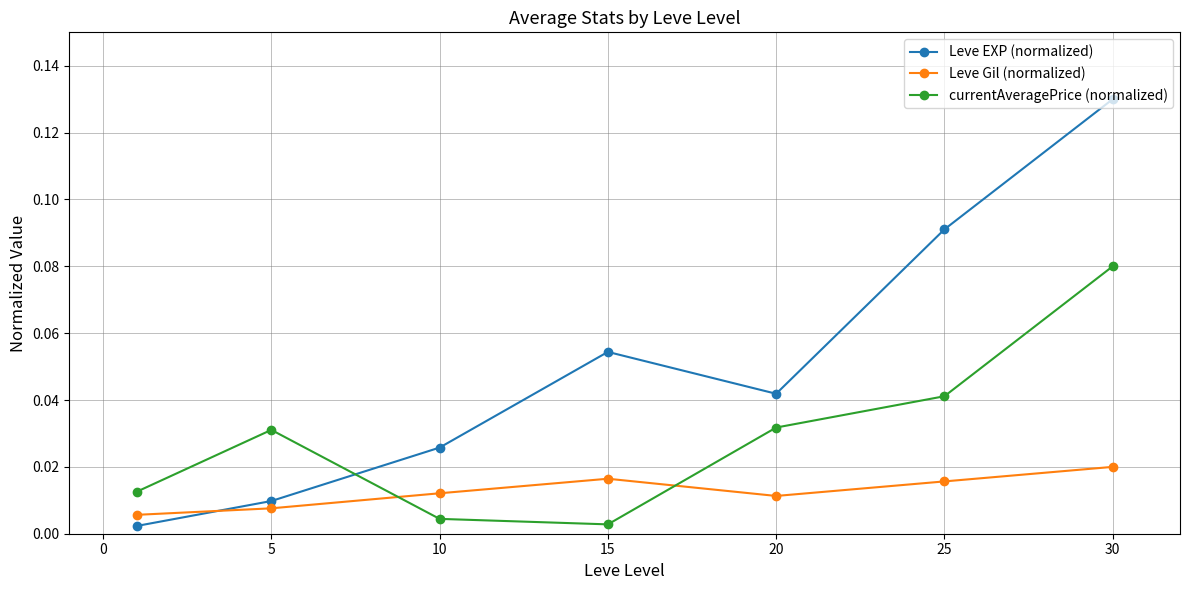

Is this an area chart (filled region under the line)?

No